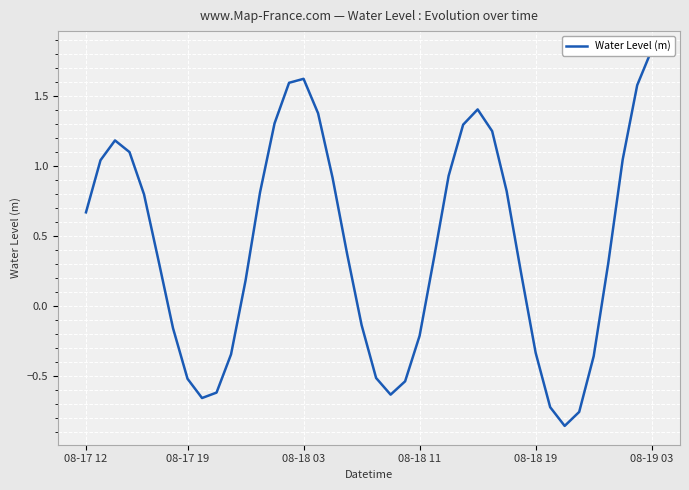

Is this an area chart (filled region under the line)?

No